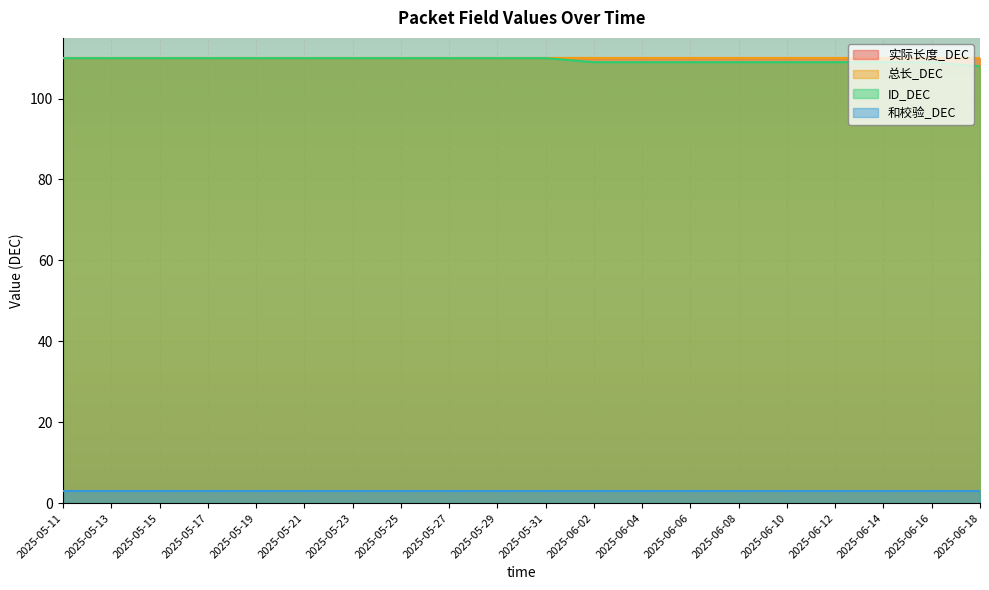

True or false: 总长_DEC has more than 1 interior local peaks.

False